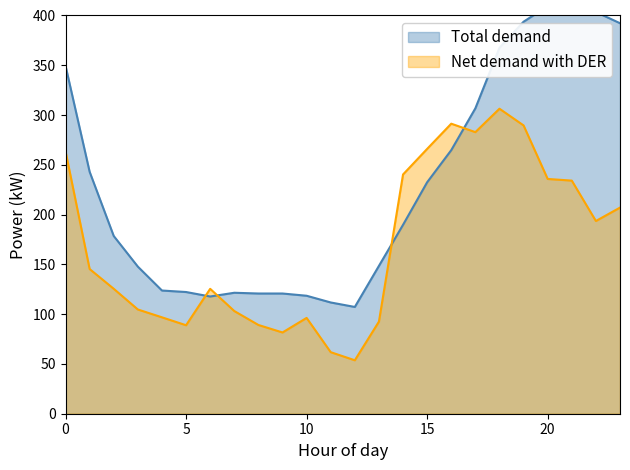

What is the maximum value for Total demand?

409.5